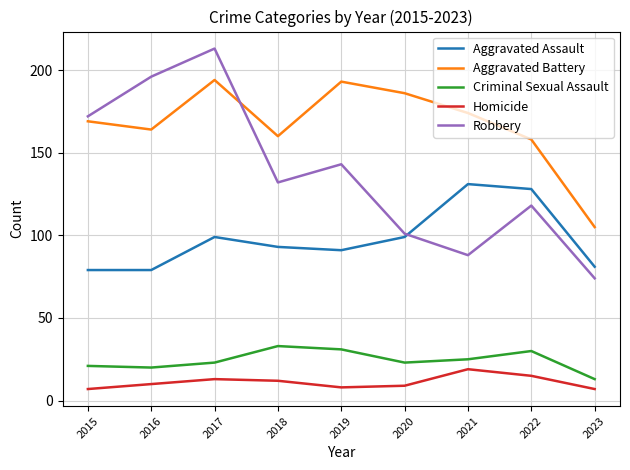

Which series has the largest total across all categories?

Aggravated Battery